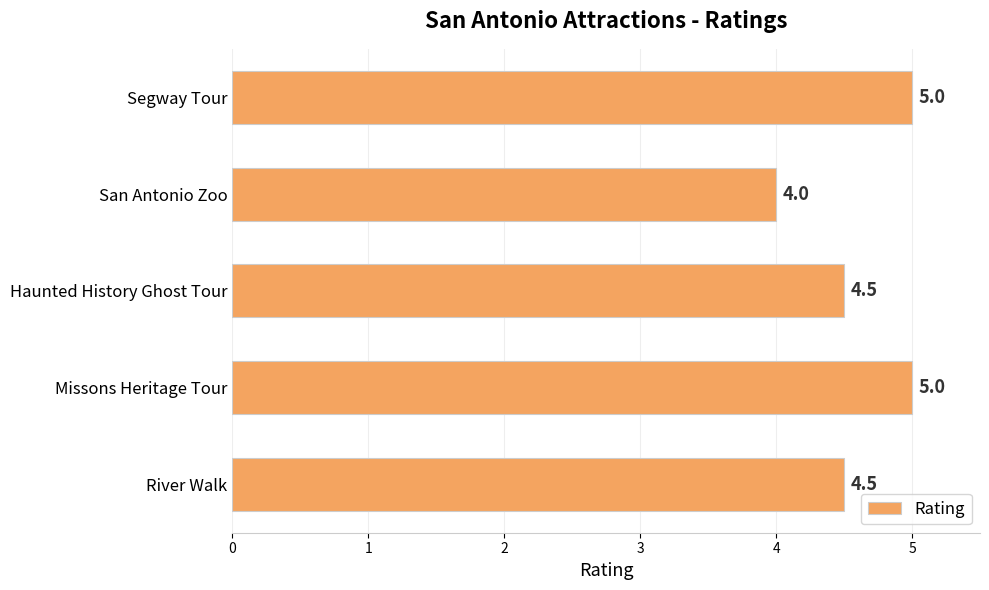

Reading bottom to top, transcribe all the data shown in this chart.

4.5	5.0	4.5	4.0	5.0